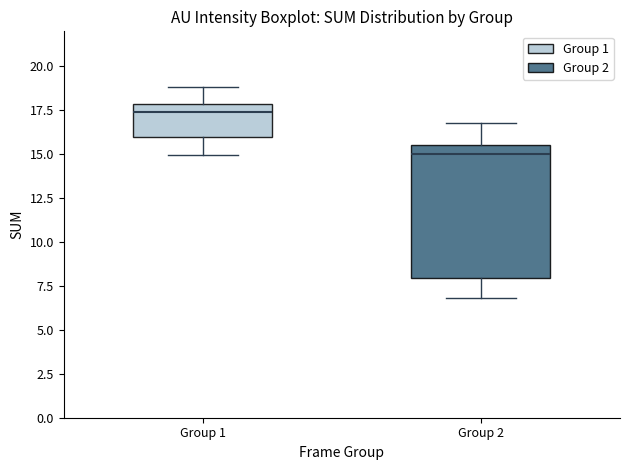

Reading left to right, read every box against the y-axis: the position of its median line, the range the box covers, and the ends of its whiskers. The values are not printed on the chart, so give them approximately, as read against the axis.

Group 1: median 17.5, box 16.0 to 18.0, whiskers 15.0 to 19.0
Group 2: median 15.0, box 8.0 to 15.5, whiskers 7.0 to 17.0